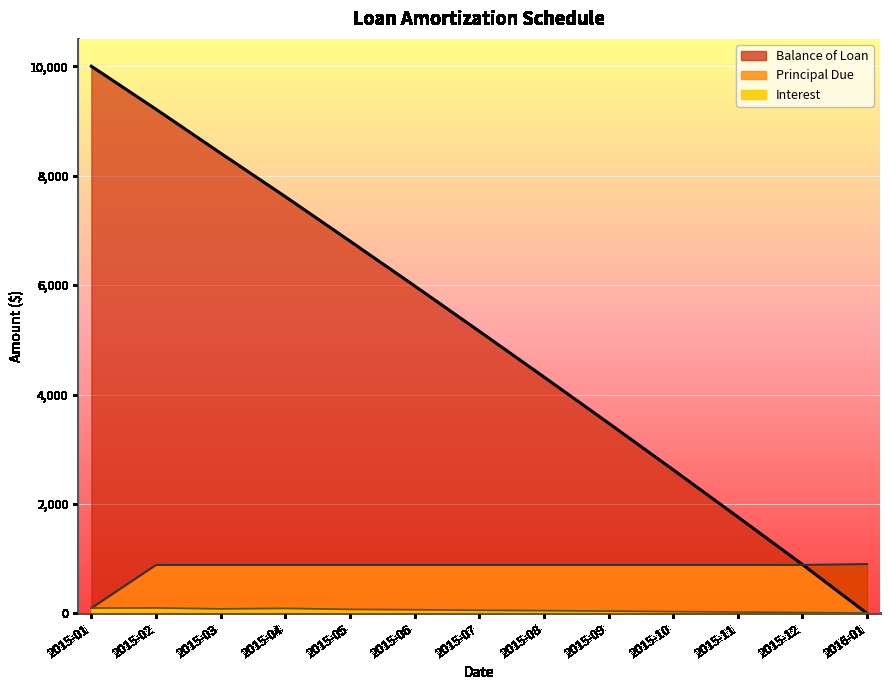

Reading left to right, extract all data points from this chart.

Balance of Loan: 10000.0	9214.2	8411.3	7617.5	6804.9	5986.5	5157.9	4322.7	3479.1	2625.6	1764.7	894.4	0.0
Principal Due: 100.0	887.7	887.7	887.7	887.7	887.7	887.7	887.7	887.7	887.7	887.7	887.7	903.5
Interest: 100.0	101.9	84.8	93.9	75.1	69.3	59.0	52.6	44.1	34.3	26.8	17.4	9.1